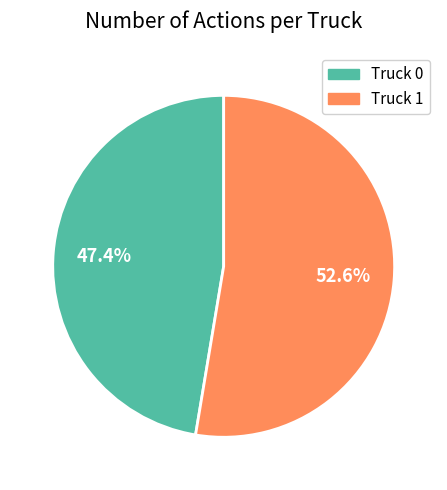

Between Truck 1 and Truck 0, which is larger?

Truck 1